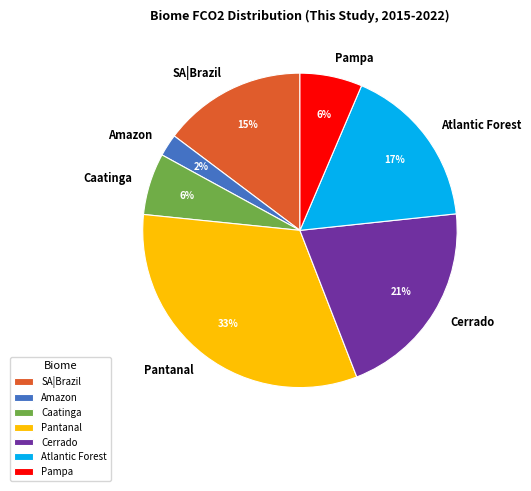

Between Caatinga and Atlantic Forest, which is larger?

Atlantic Forest